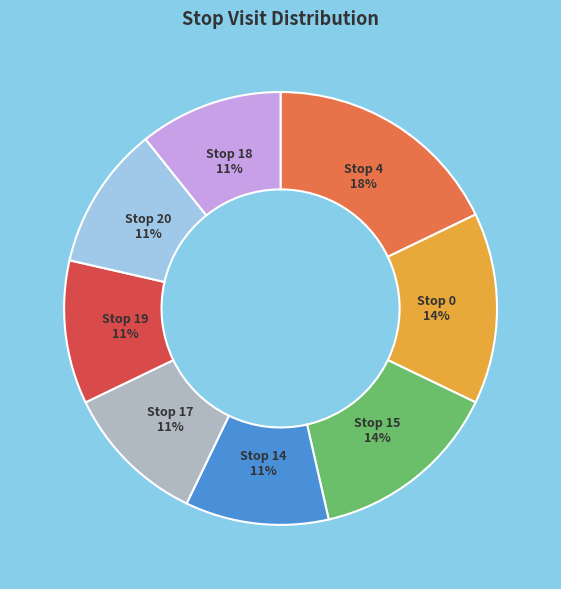

How many segments does this pie chart have?

8